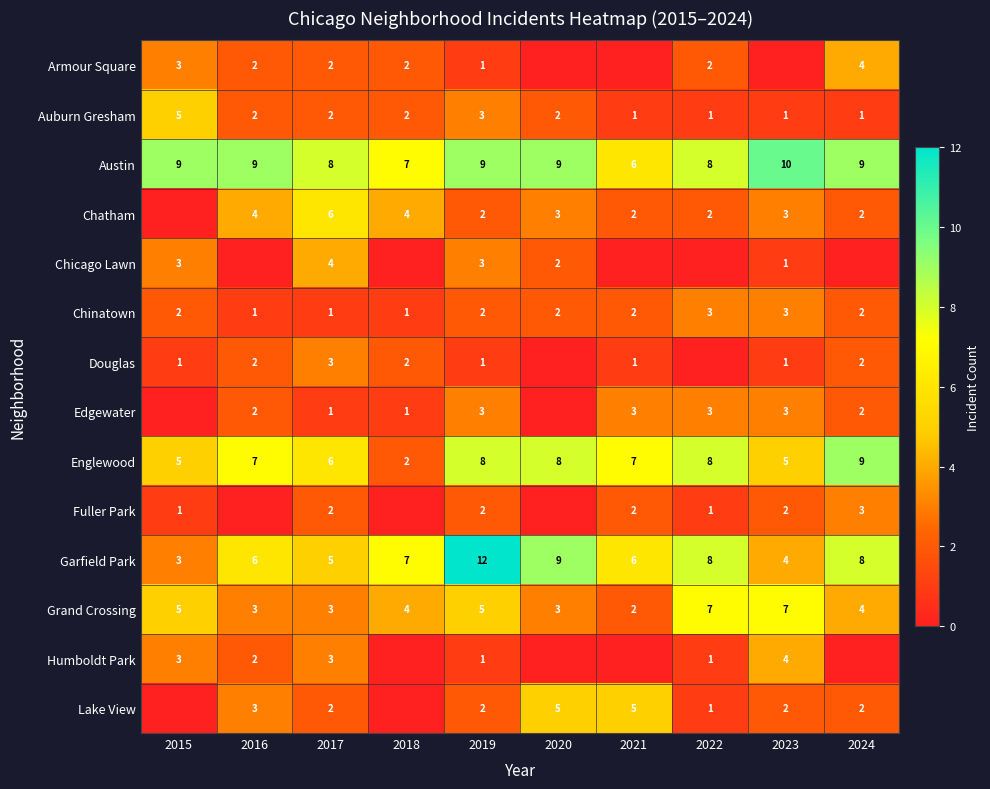

At which label does Garfield Park reach its minimum?

2015